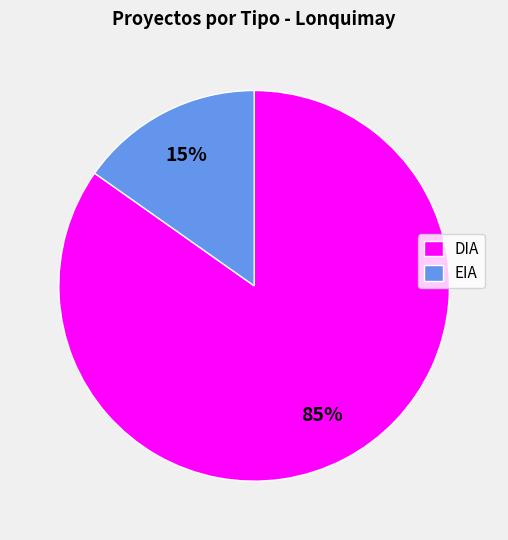

Is the sum of EIA and DIA greater than half?

Yes